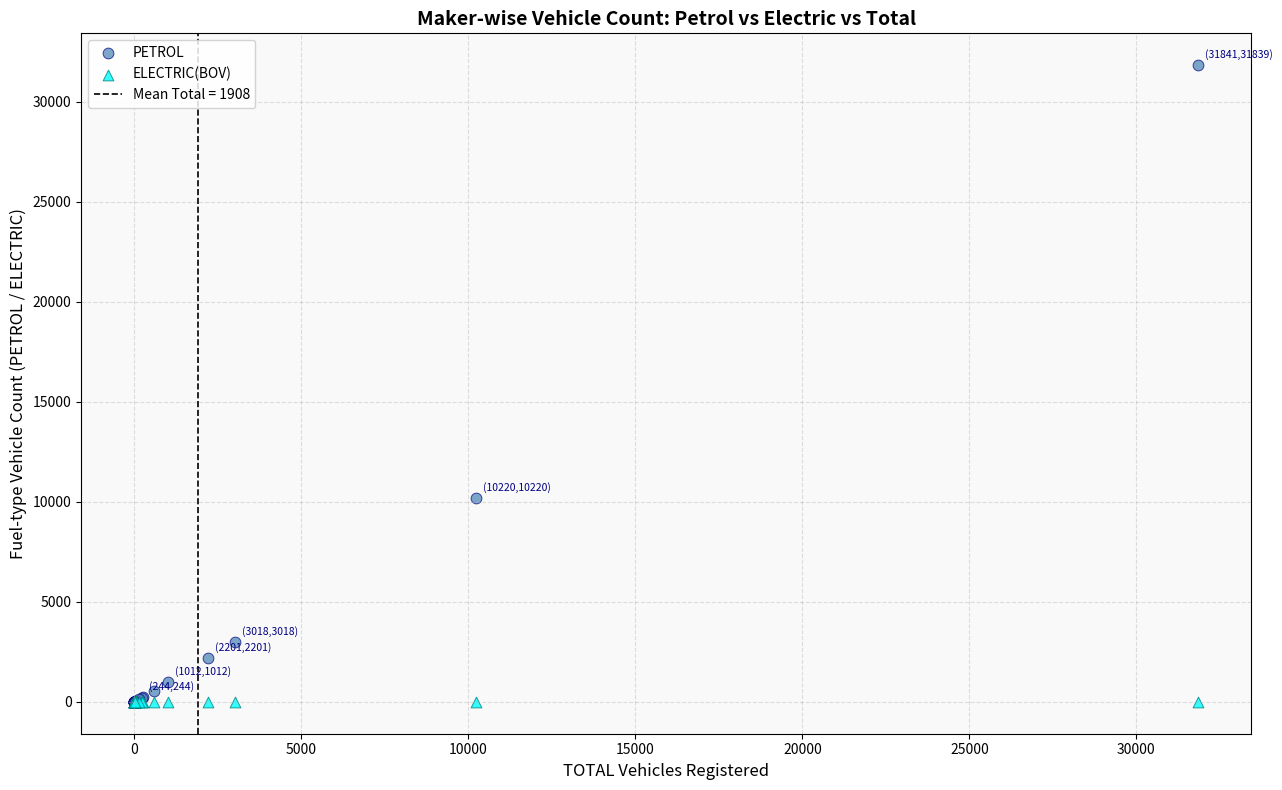

In the PETROL series, what Y value is closest to 15919?

10220